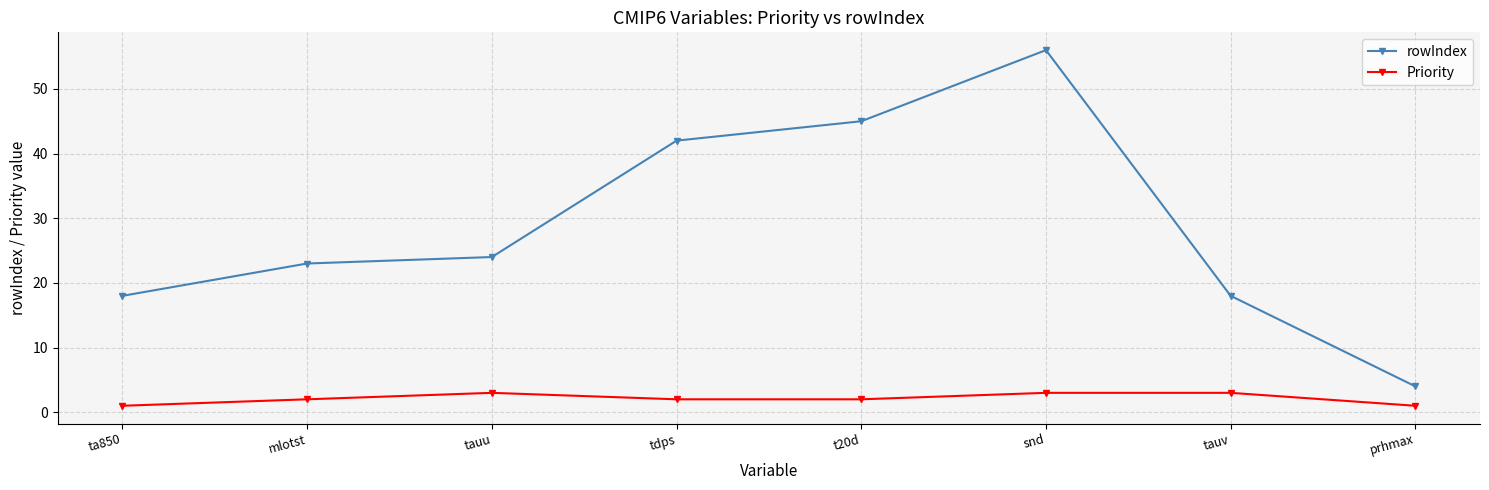

Between t20d and tauv, which series saw the biggest shift?

rowIndex